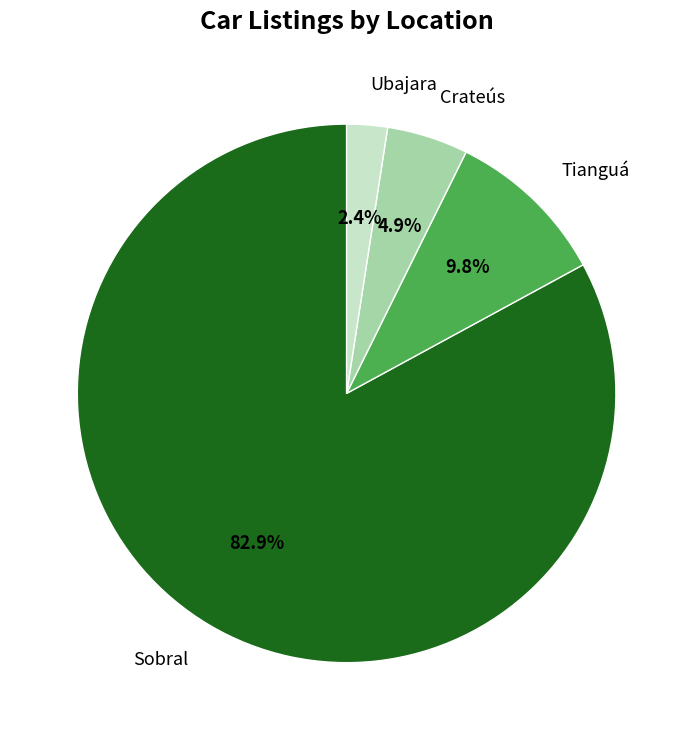

Does Sobral represent more than half of the total?

Yes